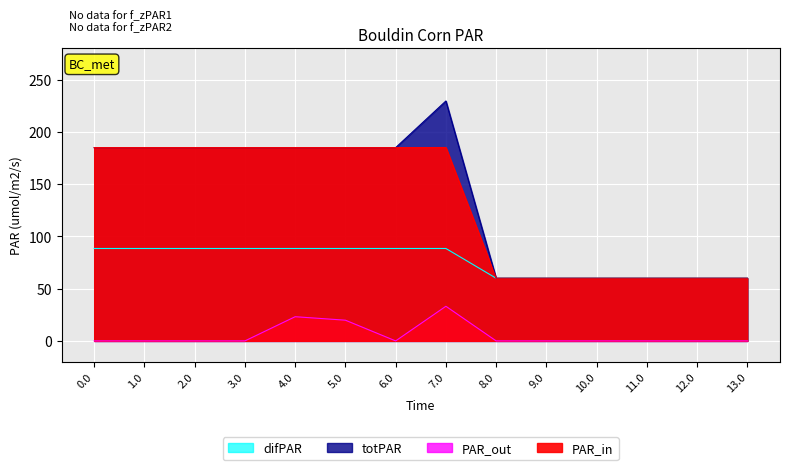

True or false: PAR_out and totPAR cross at least once.

False